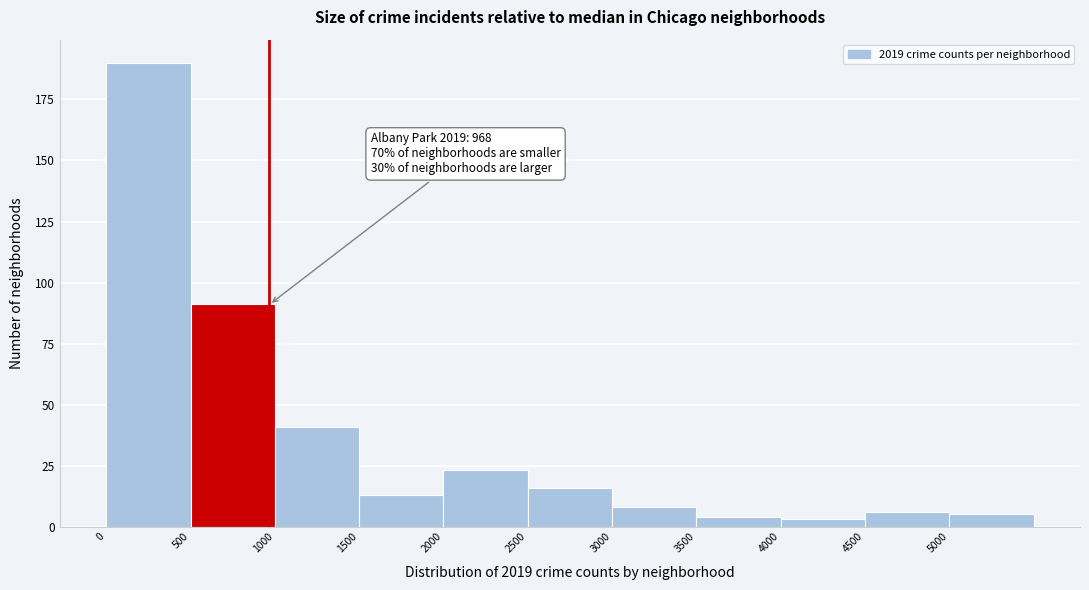

Which range on the x-axis has the tallest bar?

0 to 500